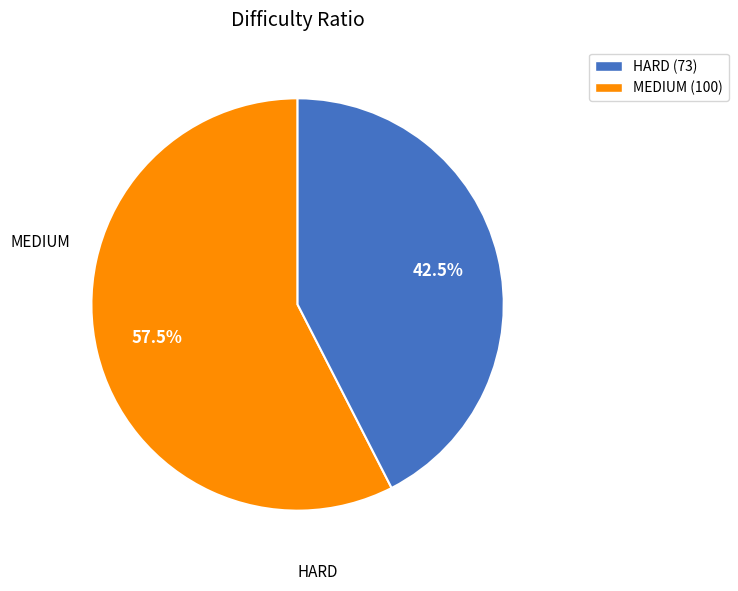

Is there any slice that represents more than half of the pie?

Yes